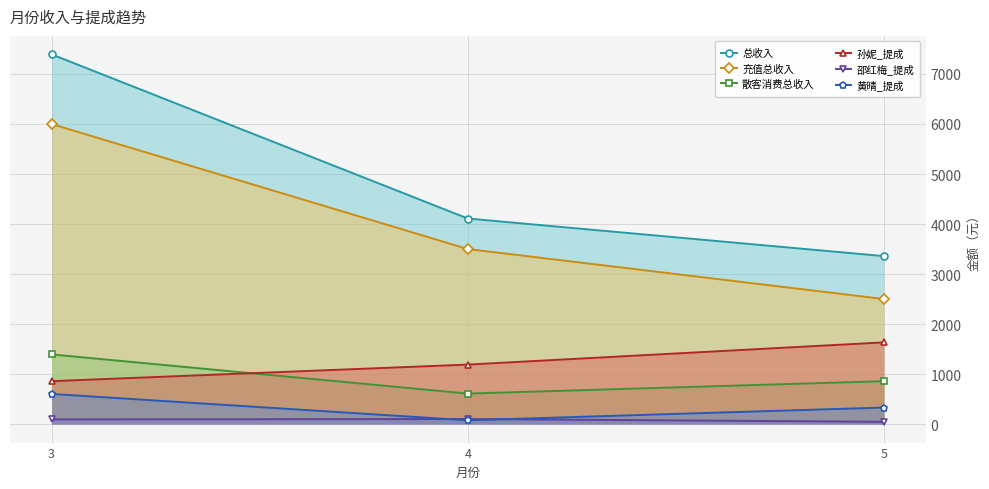

Between 3 and 4, which is larger?

3